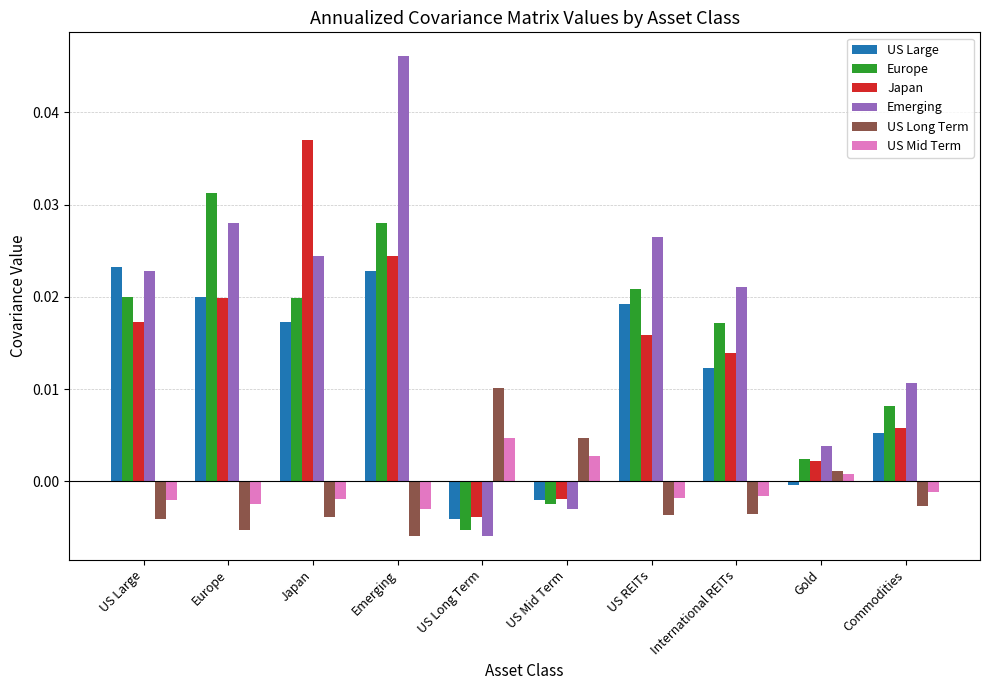

Rank the series by their maximum value, from highest to lowest.

Emerging, Japan, Europe, US Large, US Long Term, US Mid Term